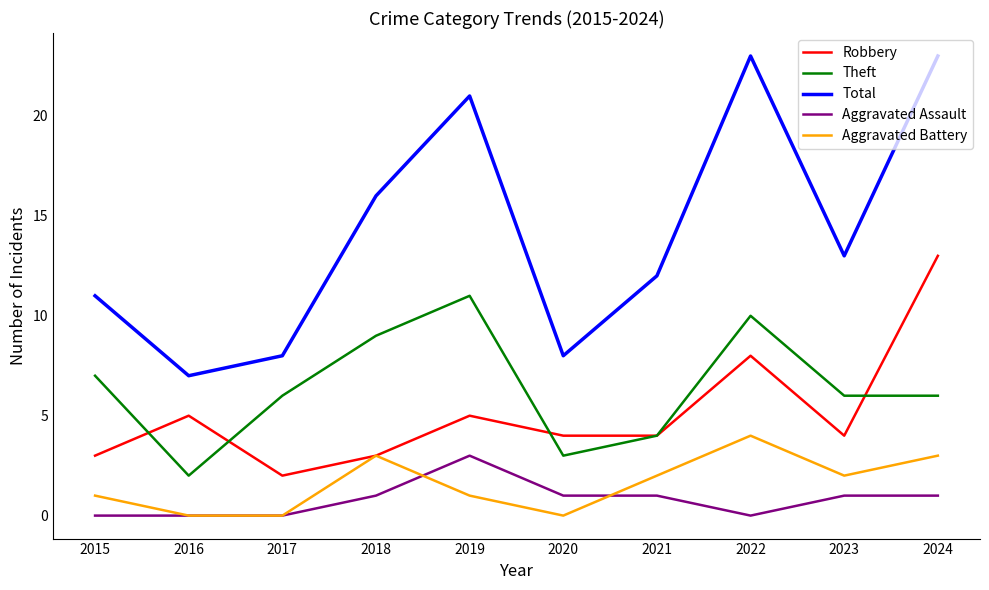

Which series has the widest spread of values?

Total